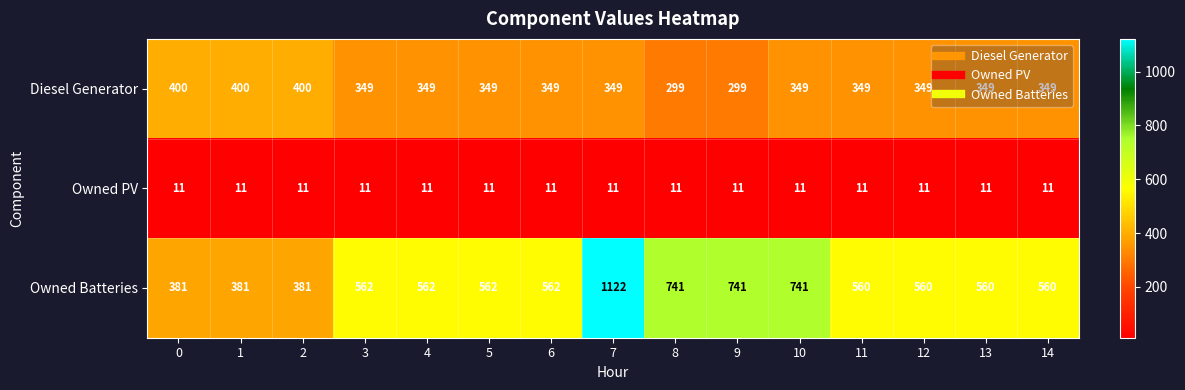

What is the average value of the Owned Batteries series?

598